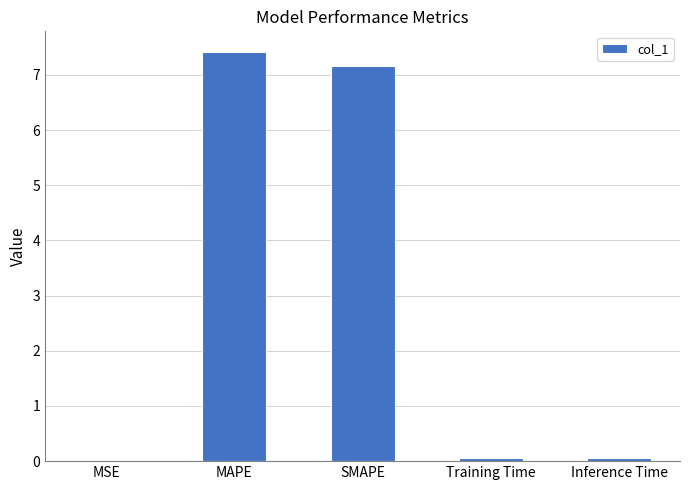

Which category has the highest value across all series?

MAPE